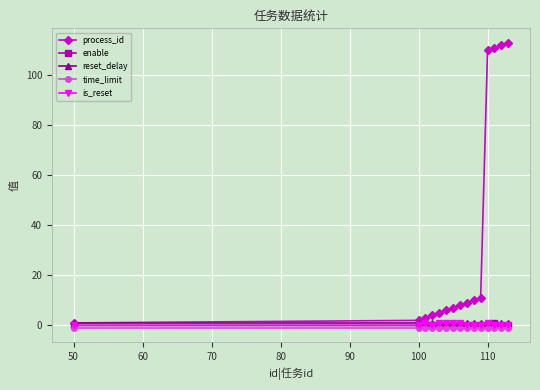

How many values in the process_id series are below 8?

7